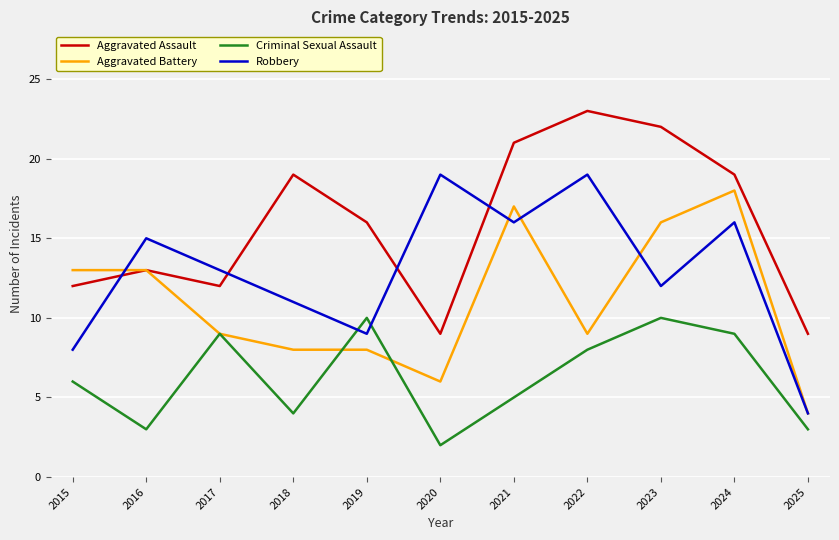

True or false: Robbery has more than 0 interior local peaks.

True